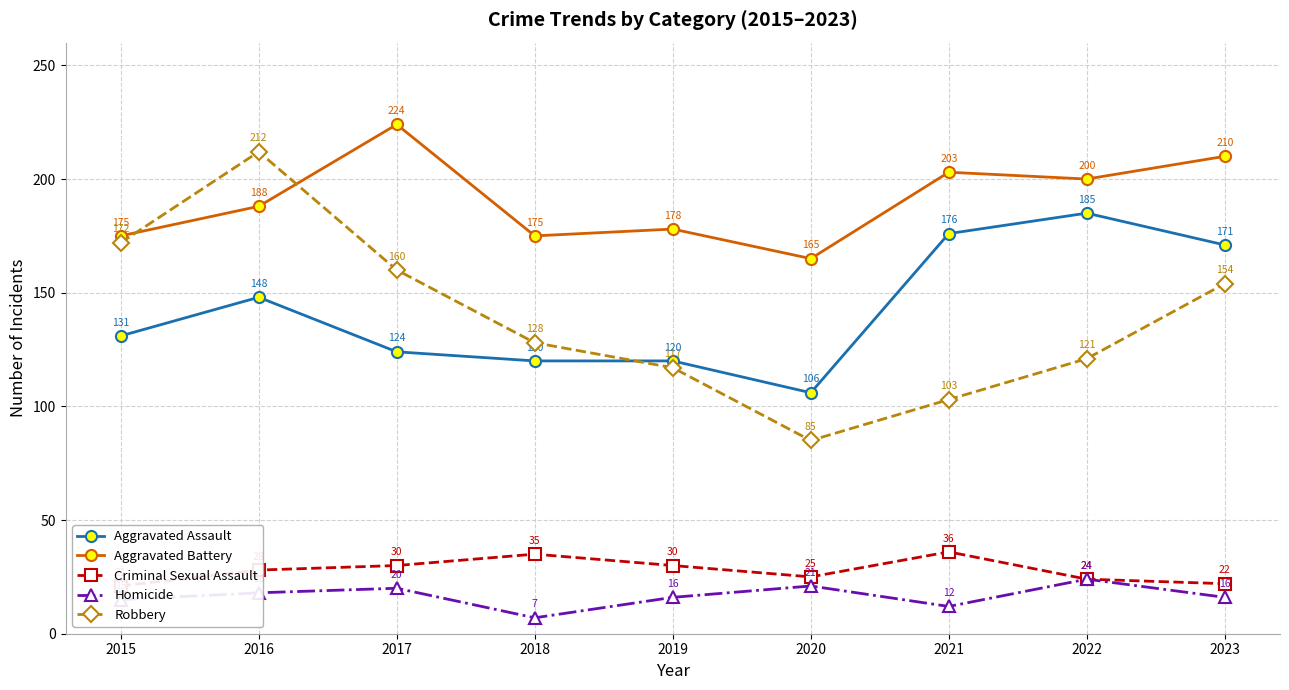

Which label corresponds to the largest value in the chart?

2017